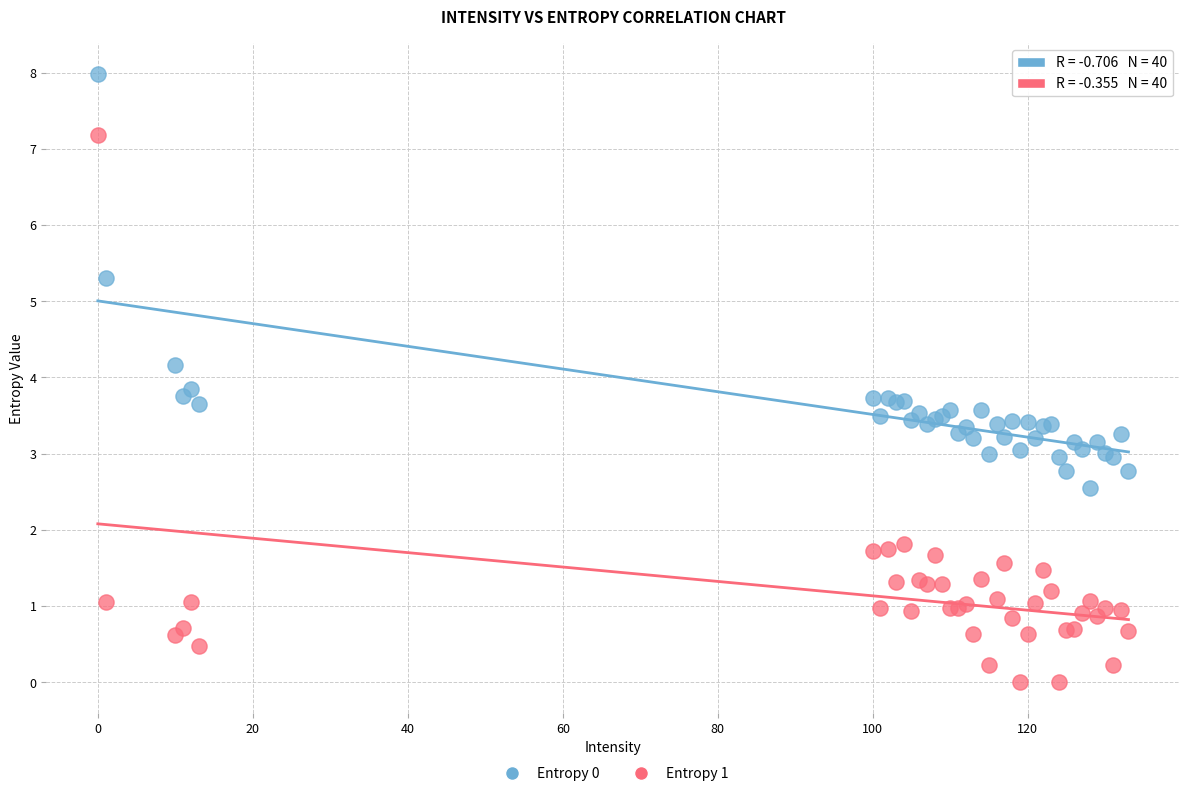

Which series contains the highest Y value?

Entropy 0